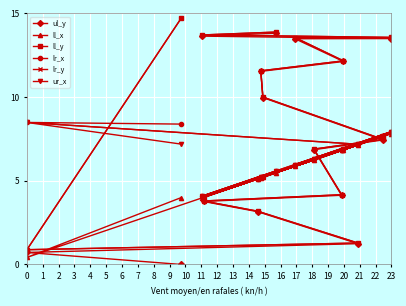

Which series has the largest range (max minus min)?

ll_y